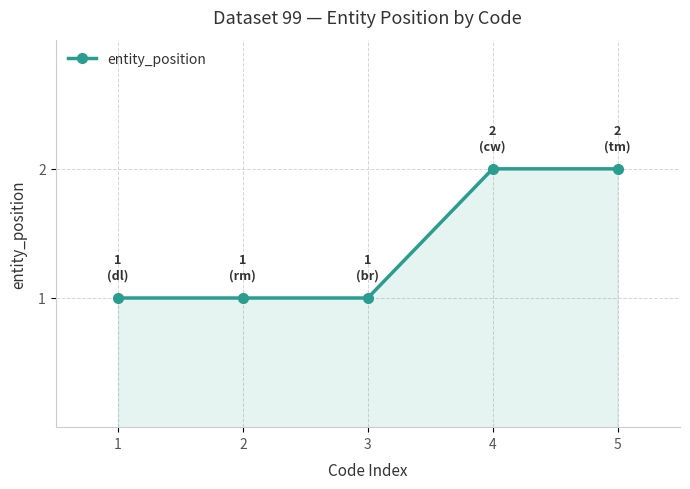

True or false: the data shows 2 at 4.

True